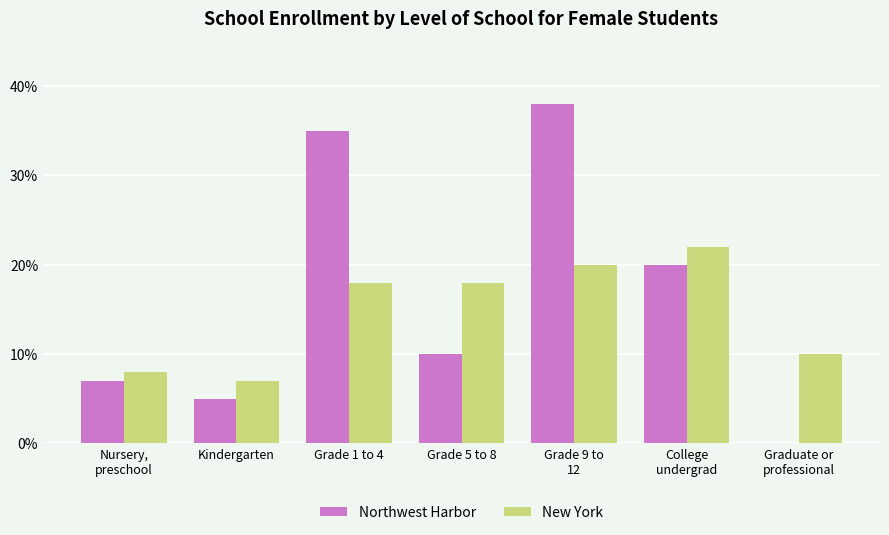

Is it true that New York equals 18 at Grade 5 to 8?

True